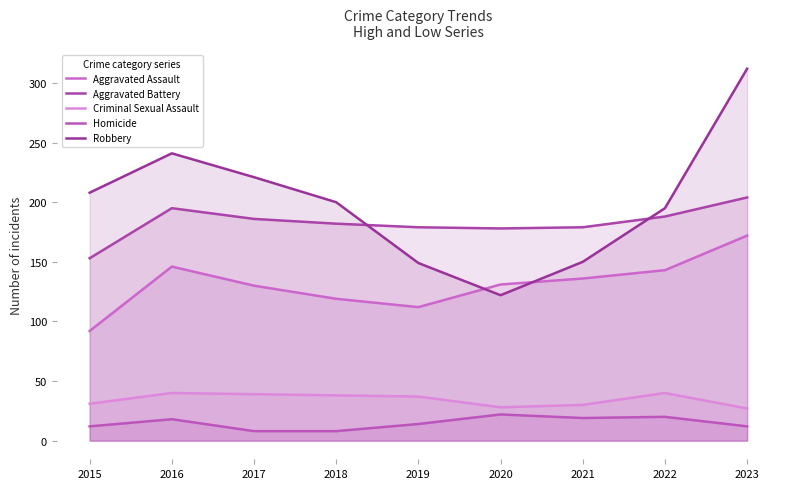

Which has a higher value, 2017 or 2016?

2016